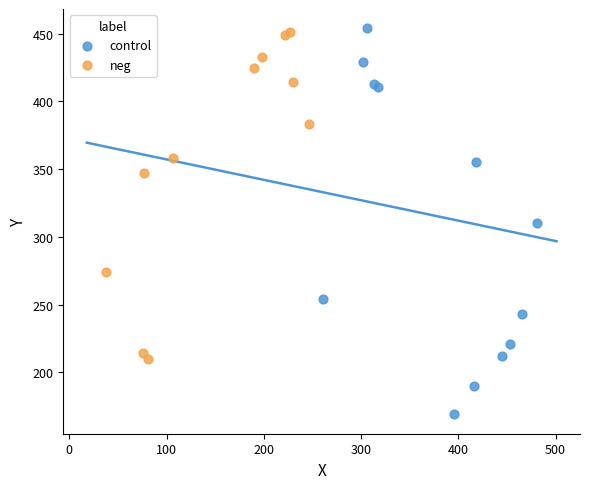

Which series reaches the minimum Y coordinate?

control